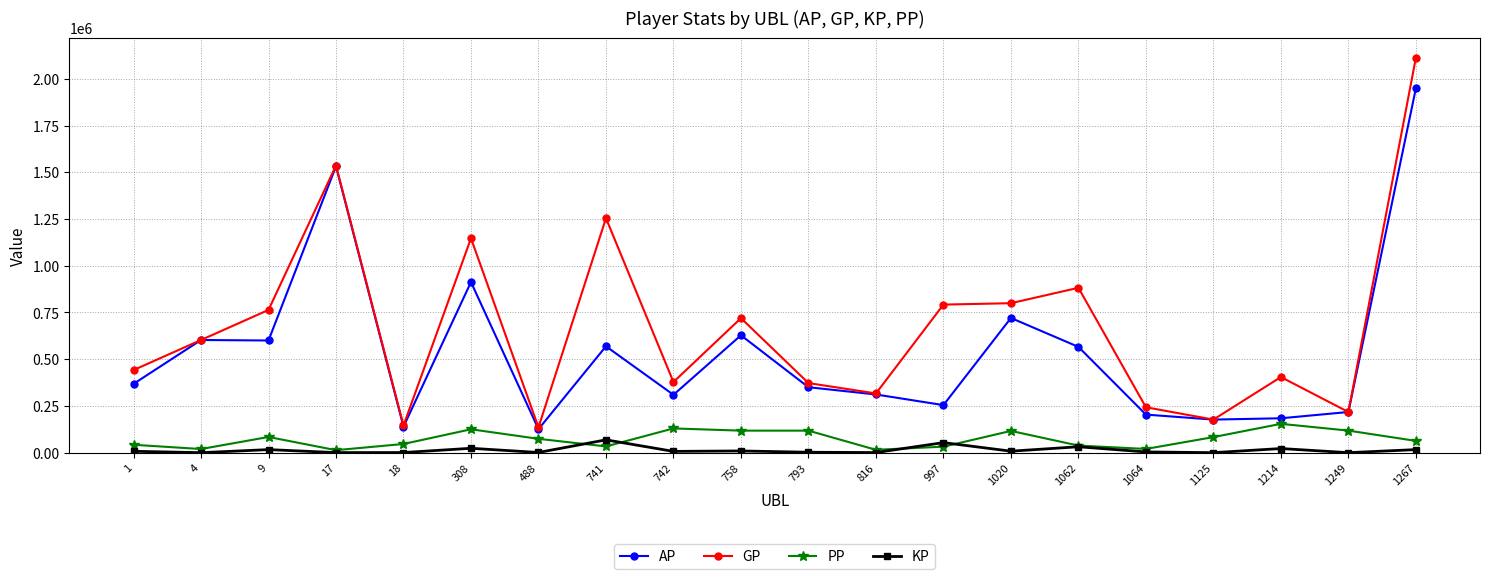

How many data points does each series have?

20